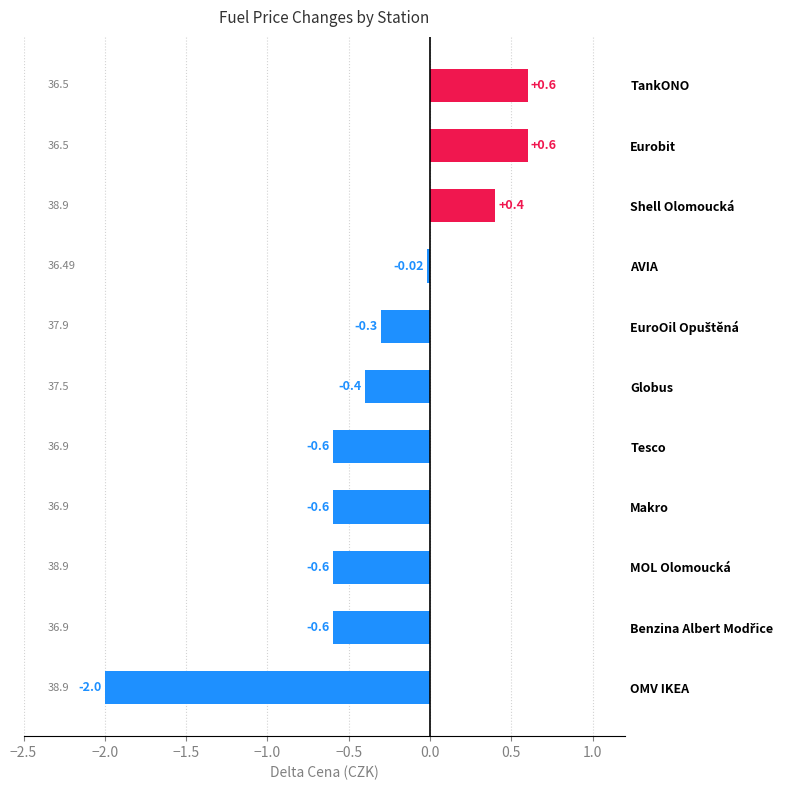

What is the label of the 8th bar from the top?

Makro